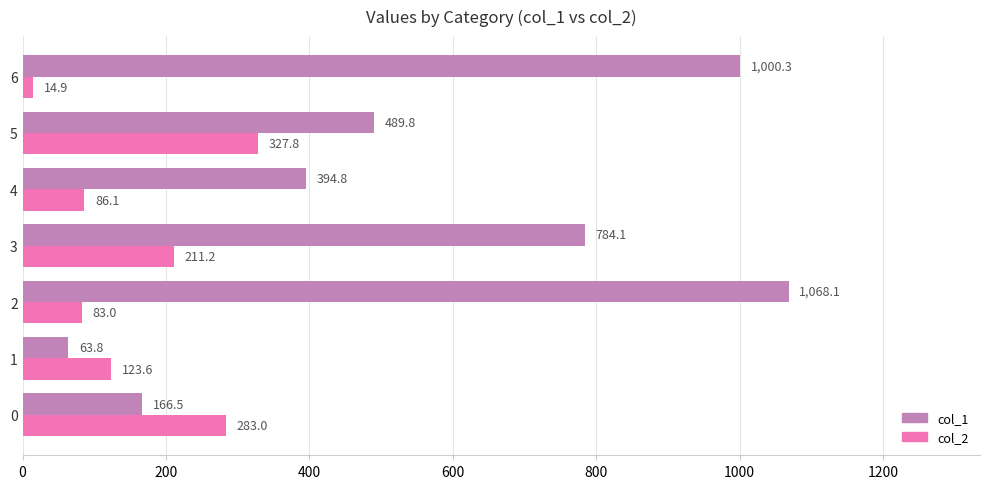

What is the lowest value of the col_2 series?

14.9